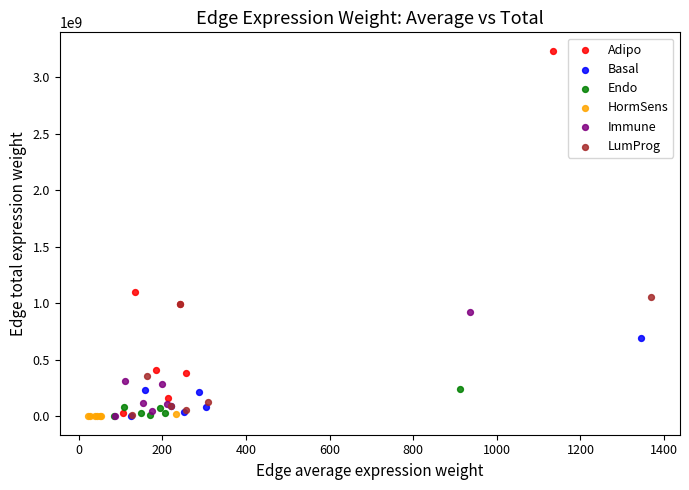

Which series has the largest Y range (max minus min)?

Adipo